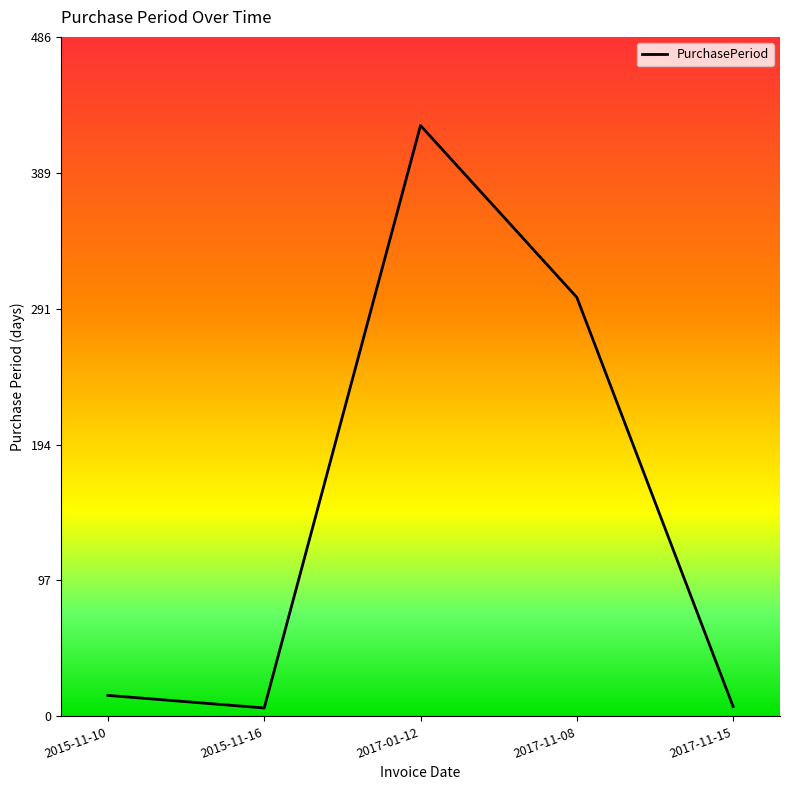

What is the difference between the values at 2017-01-12 and 2015-11-10?

408